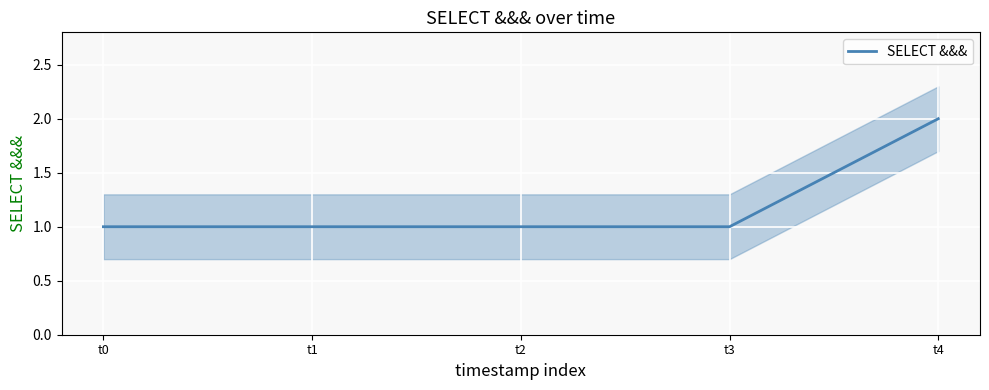

Reading right to left, transcribe all the data shown in this chart.

t4=2	t3=1	t2=1	t1=1	t0=1